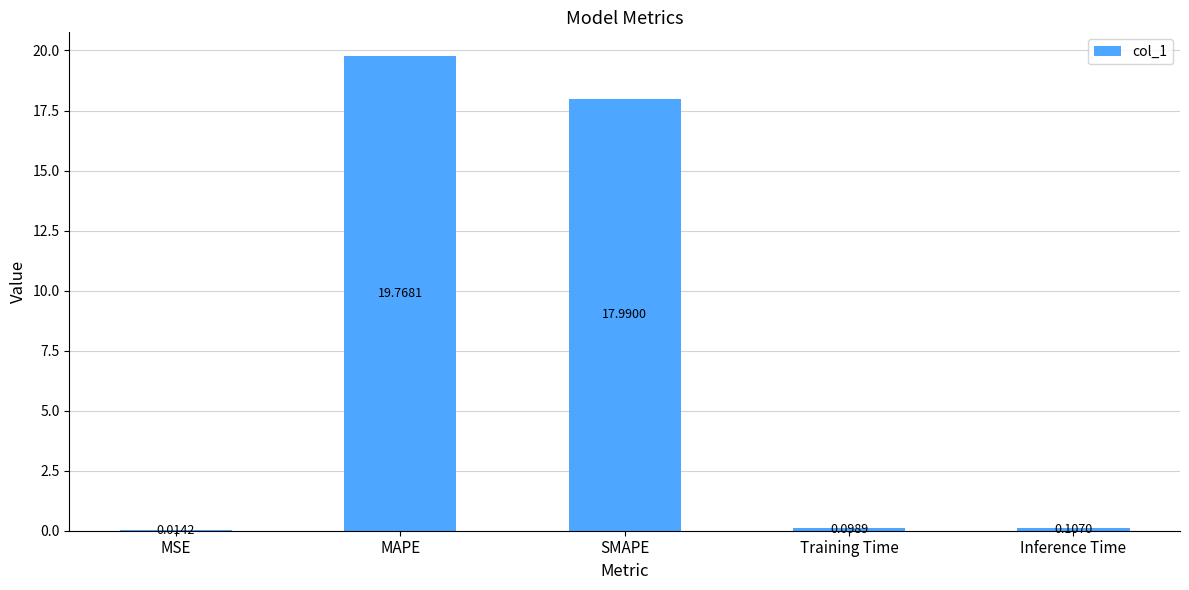

Which label corresponds to the largest value in the chart?

MAPE